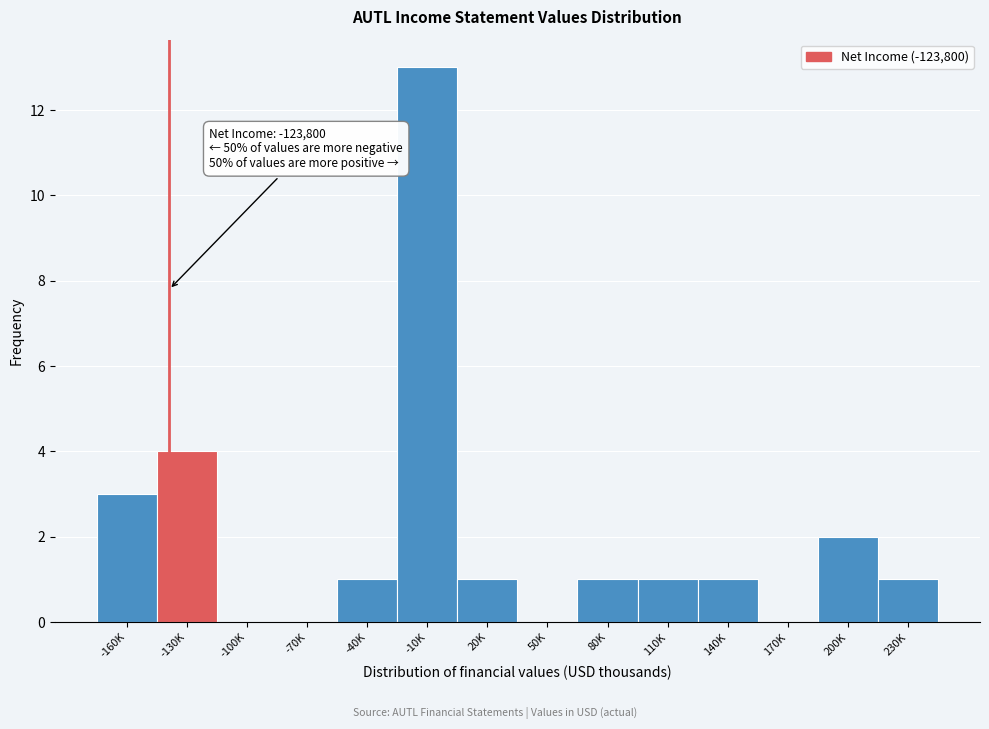

Reading left to right, extract all data points from this chart.

-160K=3	-130K=4	-100K=0	-70K=0	-40K=1	-10K=13	20K=1	50K=0	80K=1	110K=1	140K=1	170K=0	200K=2	230K=1